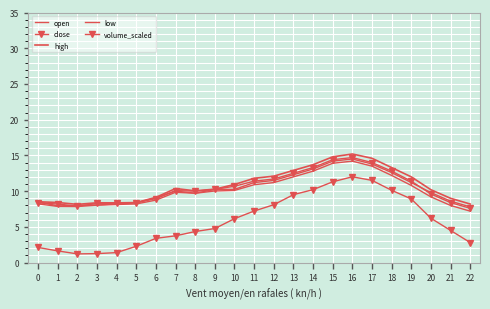

At how many categories does at least one series exceed 13?

5